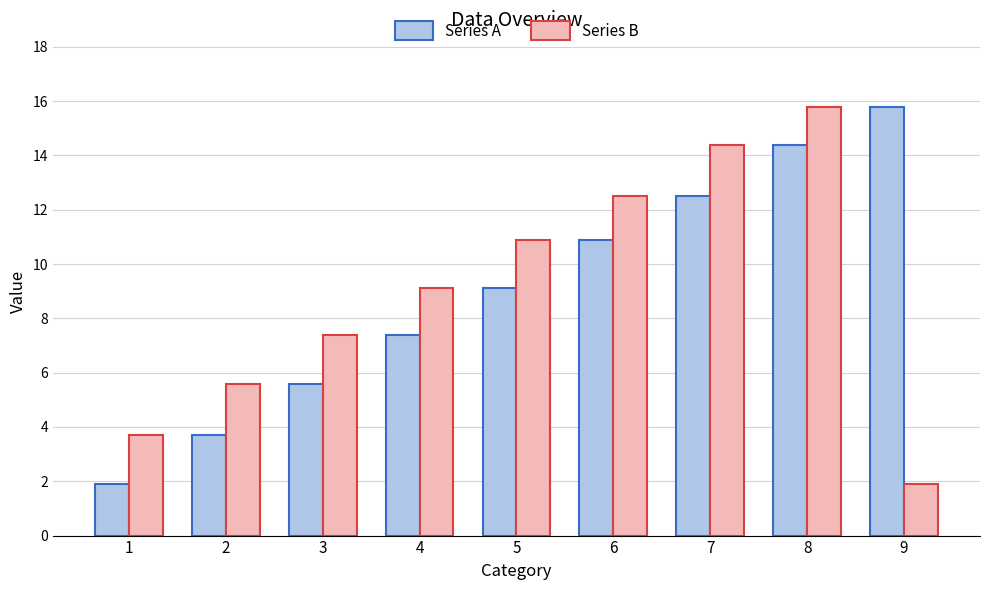

Are the bars grouped side by side (vs. stacked)?

Yes